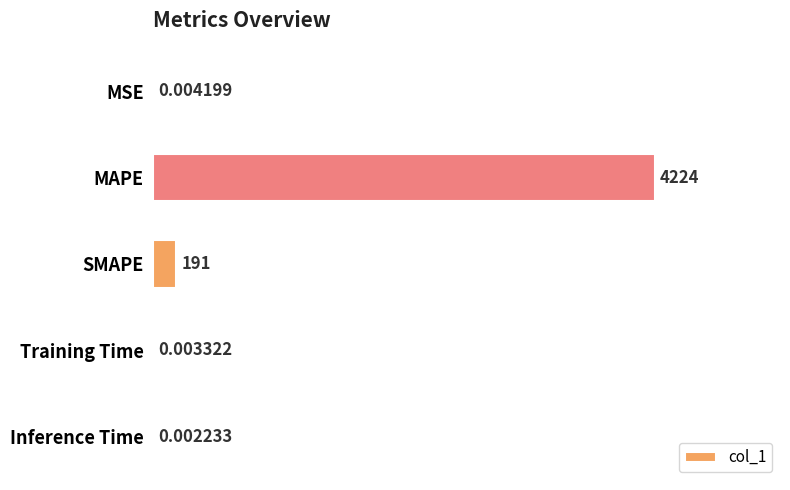

Which category has the highest value across all series?

MAPE